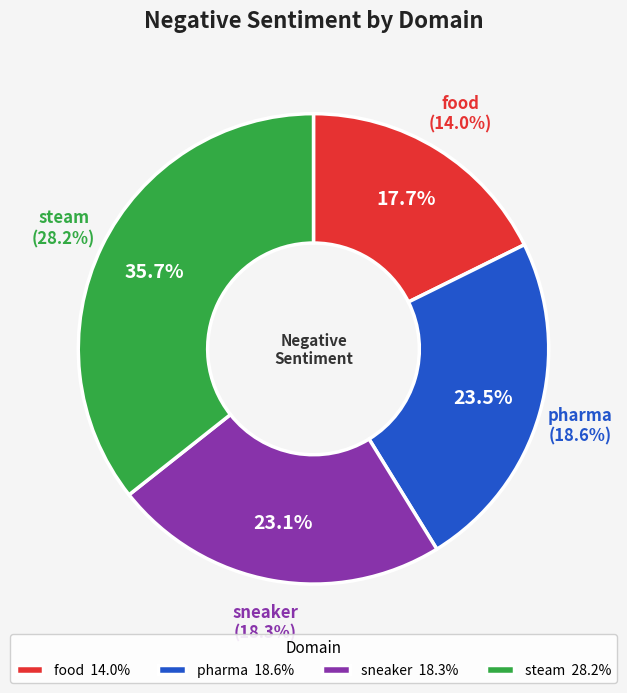

Which category has the smallest portion of the pie?

food